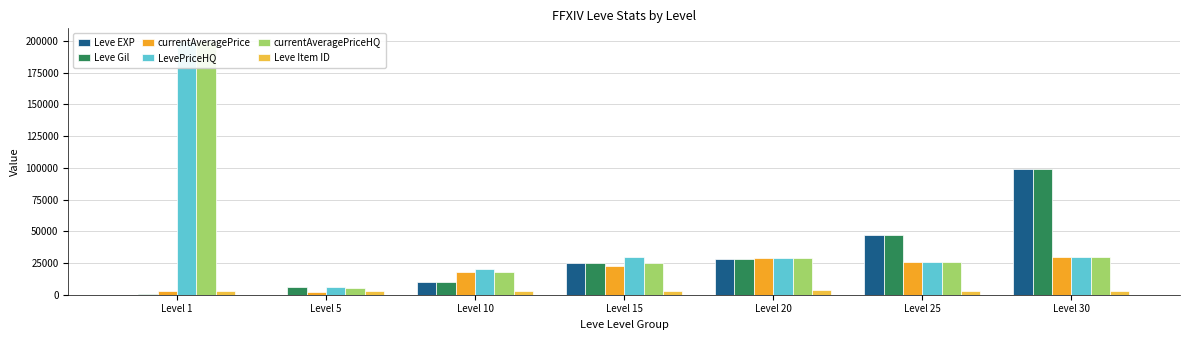

What is the spread (max minus min) of values at Level 20?

24789.3